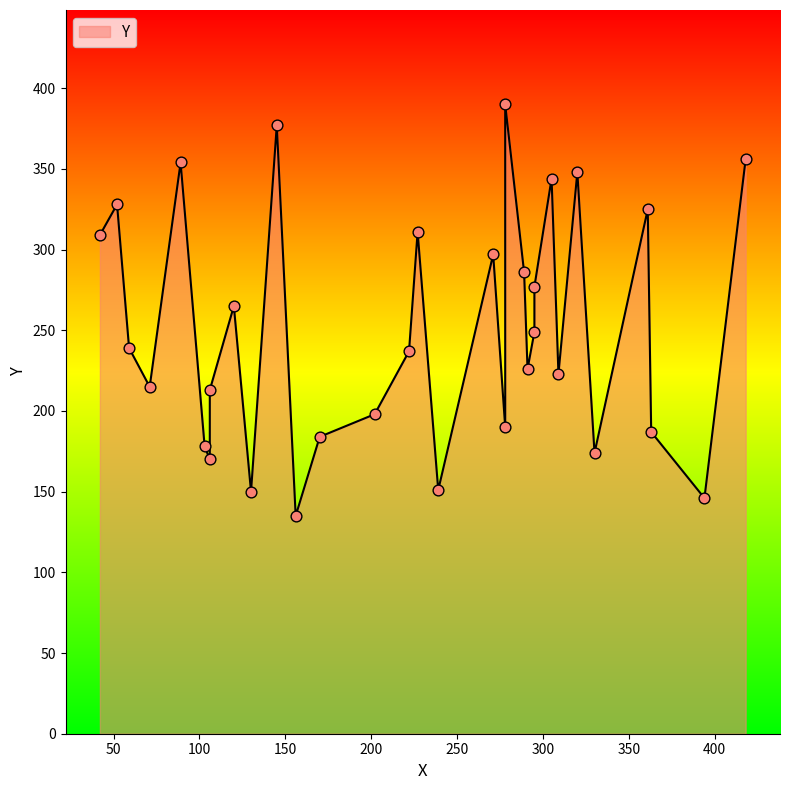

What is the change in value from 202 to 59?

+41